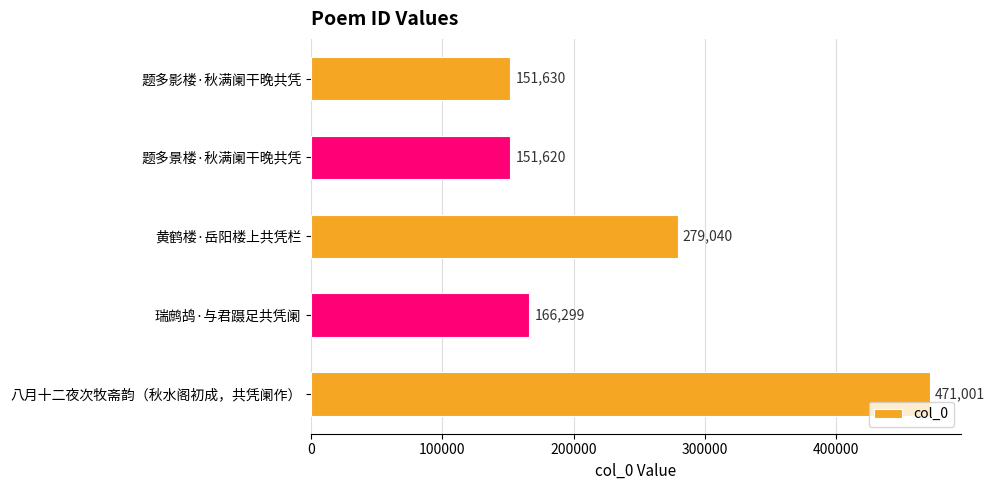

List the labels in order of value, largest first.

八月十二夜次牧斋韵（秋水阁初成，共凭阑作）, 黄鹤楼·岳阳楼上共凭栏, 瑞鹧鸪·与君蹑足共凭阑, 题多影楼·秋满阑干晚共凭, 题多景楼·秋满阑干晚共凭